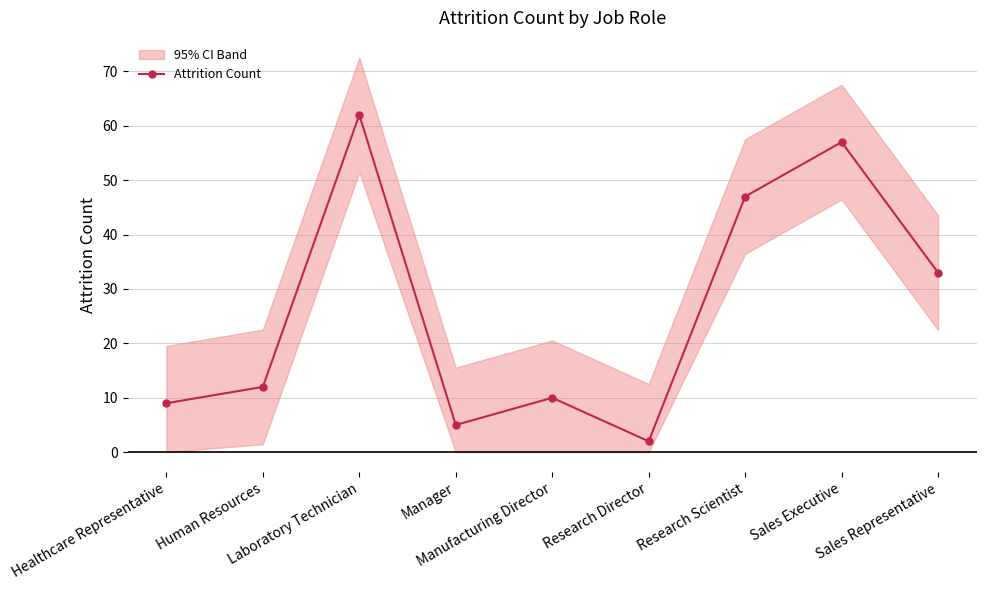

Which has a higher value, Sales Representative or Healthcare Representative?

Sales Representative